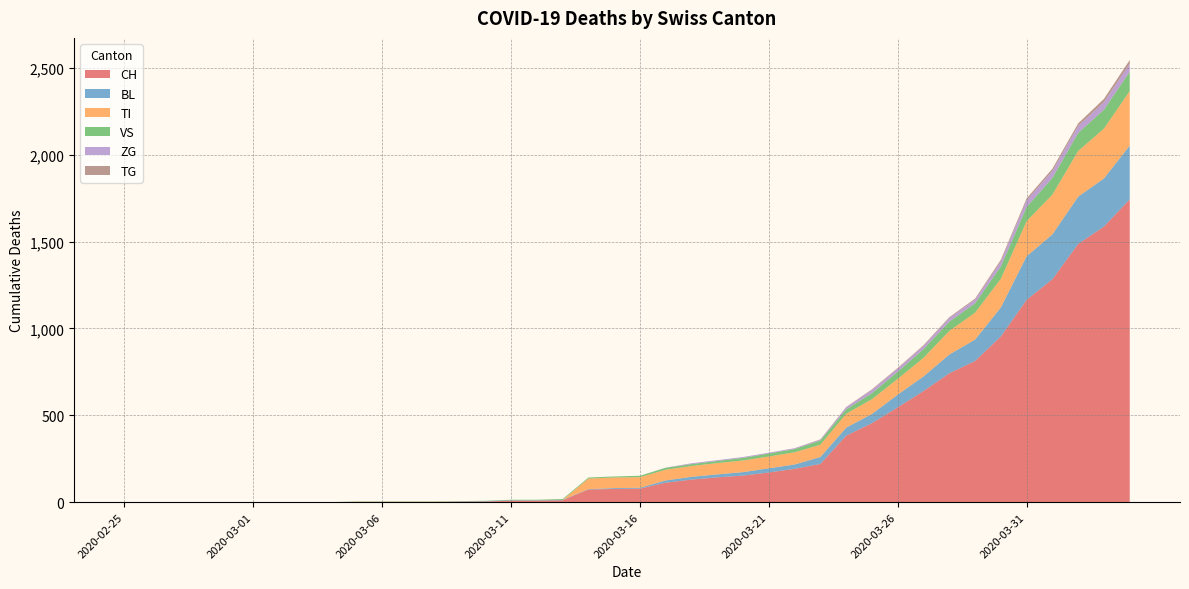

Reading right to left, what are all the values shown in this chart?

CH: 1744	1587	1487	1284	1165	954	813	742	640	546	455	383	220	192	171	153	143	130	112	78	76	73	11	9	9	4	3	2	2	2	2	0	0	0	0	0	0	0	0	0
BL: 309	277	272	258	251	167	123	108	84	73	53	46	40	25	24	20	17	16	13	5	5	2	2	2	2	2	1	0	0	0	0	0	0	0	0	0	0	0	0	0
TI: 314	287	263	229	202	165	155	136	107	91	85	80	71	70	68	67	65	62	62	61	61	61	0	0	0	0	0	0	0	0	0	0	0	0	0	0	0	0	0	0
VS: 112	109	104	96	81	71	54	53	50	41	35	25	24	19	17	15	12	11	11	8	6	6	5	3	3	2	2	2	2	2	2	0	0	0	0	0	0	0	0	0
ZG: 46	44	41	40	39	29	21	21	18	18	18	12	5	5	5	5	5	5	1	0	0	0	0	0	0	0	0	0	0	0	0	0	0	0	0	0	0	0	0	0
TG: 21	18	14	13	11	10	6	5	5	4	4	2	2	0	0	0	0	0	0	0	0	0	0	0	0	0	0	0	0	0	0	0	0	0	0	0	0	0	0	0